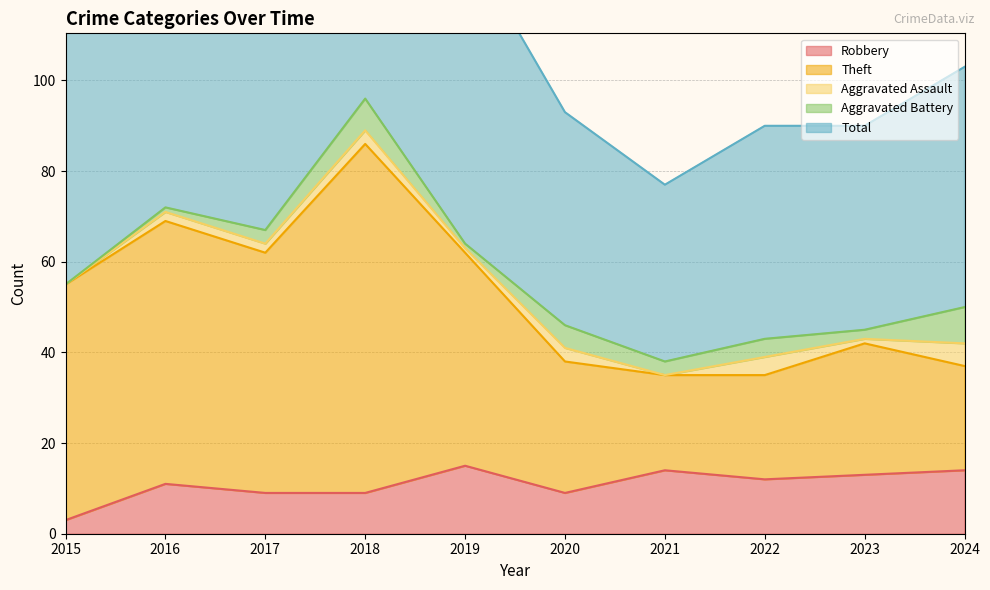

True or false: Total has a value of 145 at 2023.

False